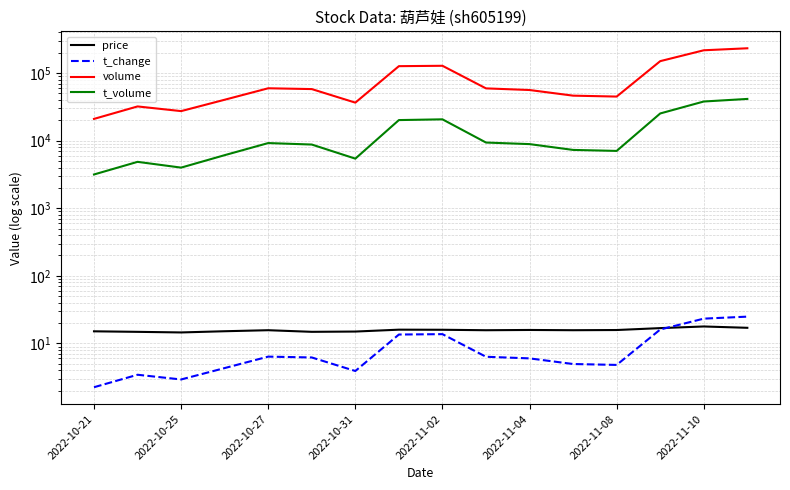

Rank the series at 2022-10-25 from highest to lowest value.

volume, t_volume, price, t_change